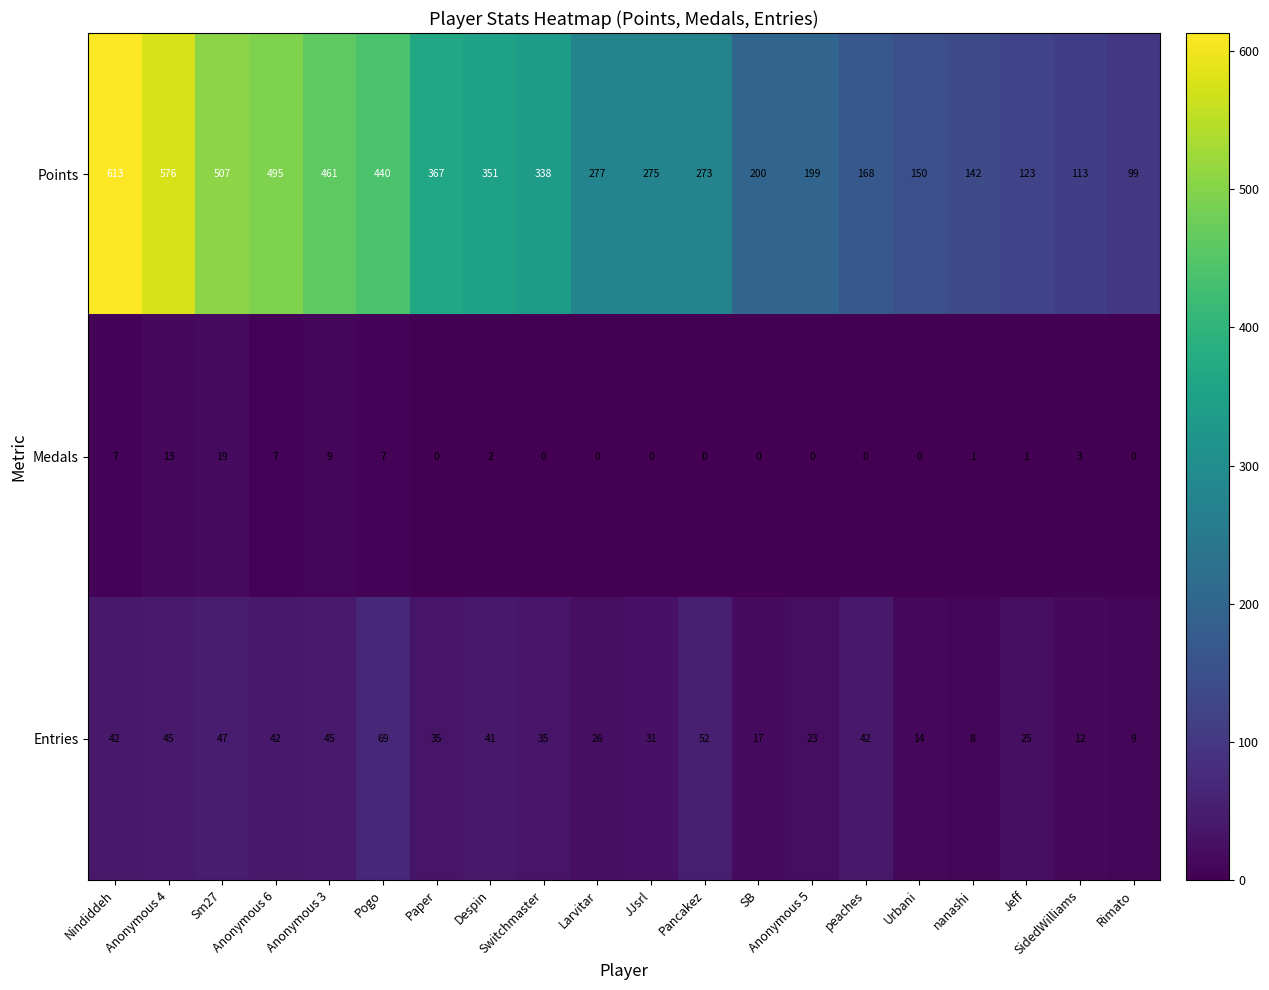

Which series has the largest total across all categories?

Points